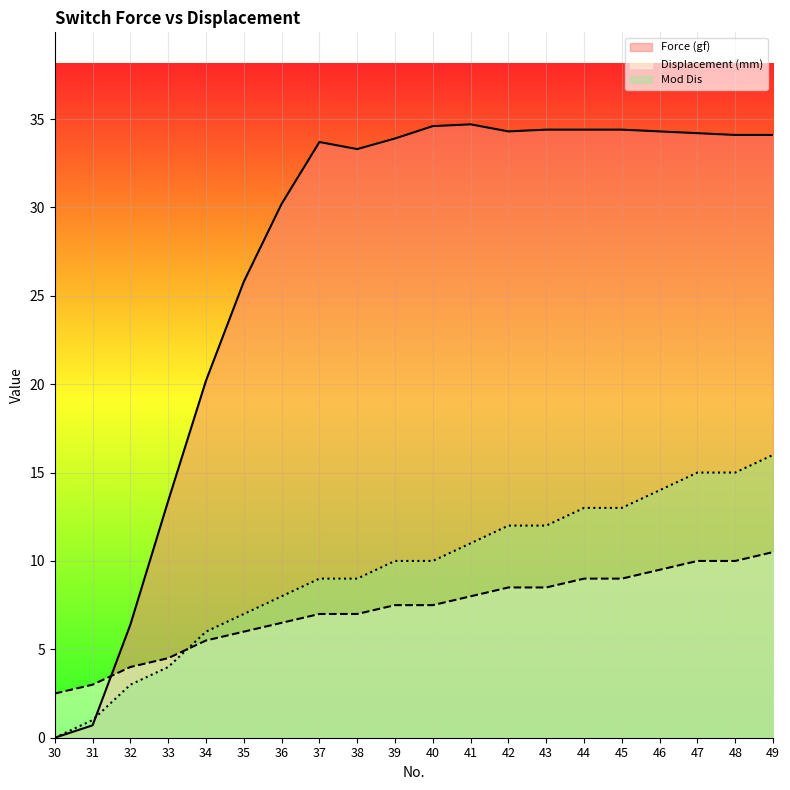

What is the difference between the maximum and minimum values in the Force (gf) series?

34.7